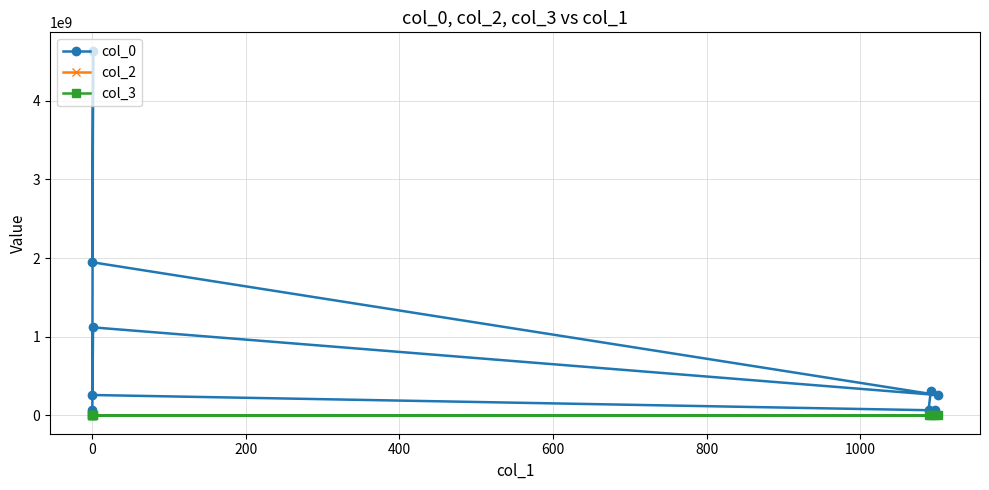

Does the chart display data point markers on the line(s)?

Yes